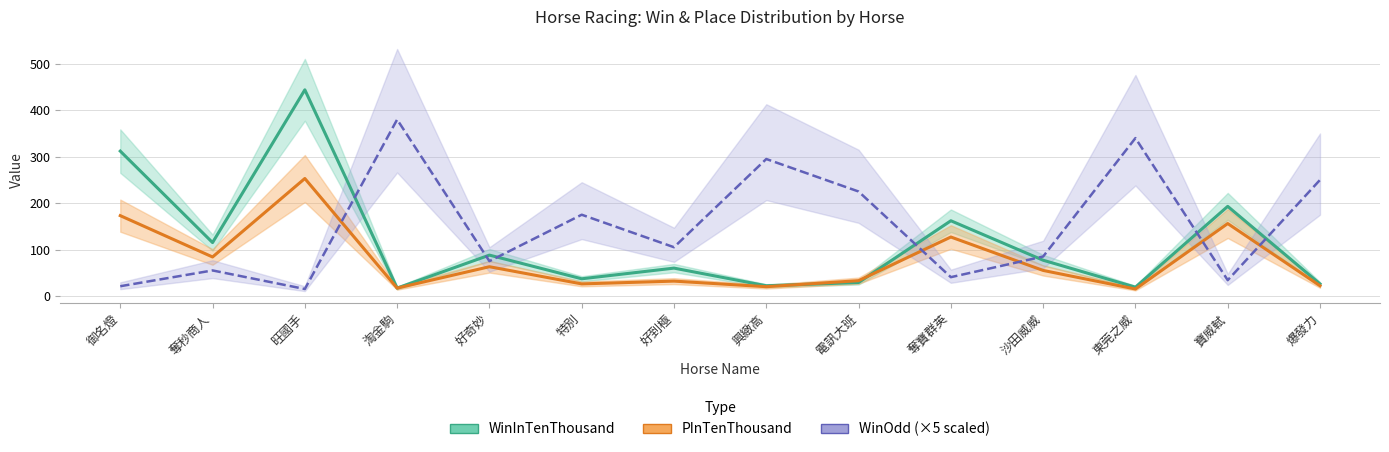

The WinOdd series shows 55.0 at 奪秒商人. True or false?

True